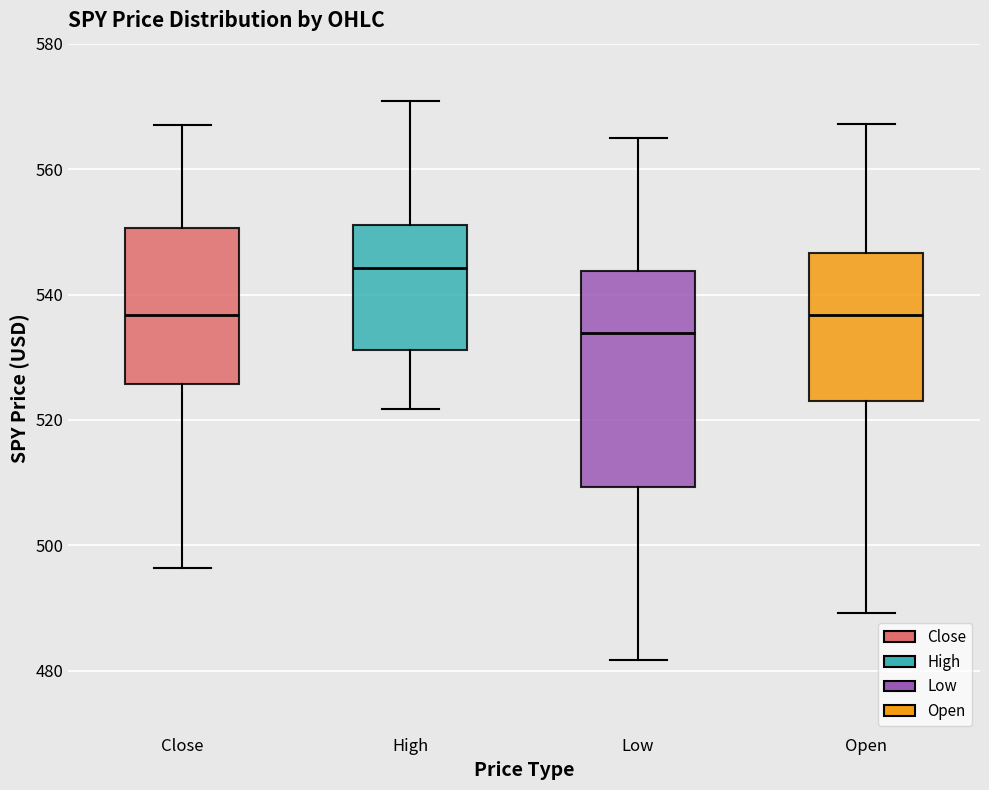

Comparing the boxes themselves (not the whiskers), which one is the tallest?

Low